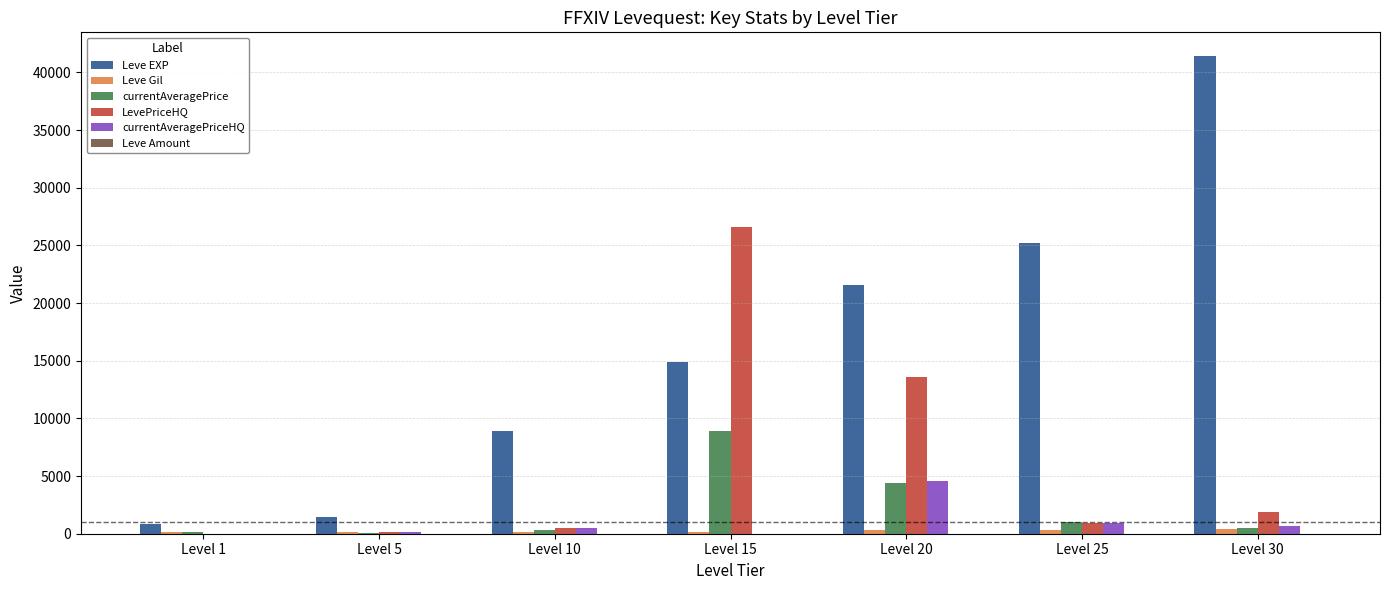

The value of LevePriceHQ at Level 15 is 5988.8. True or false?

False